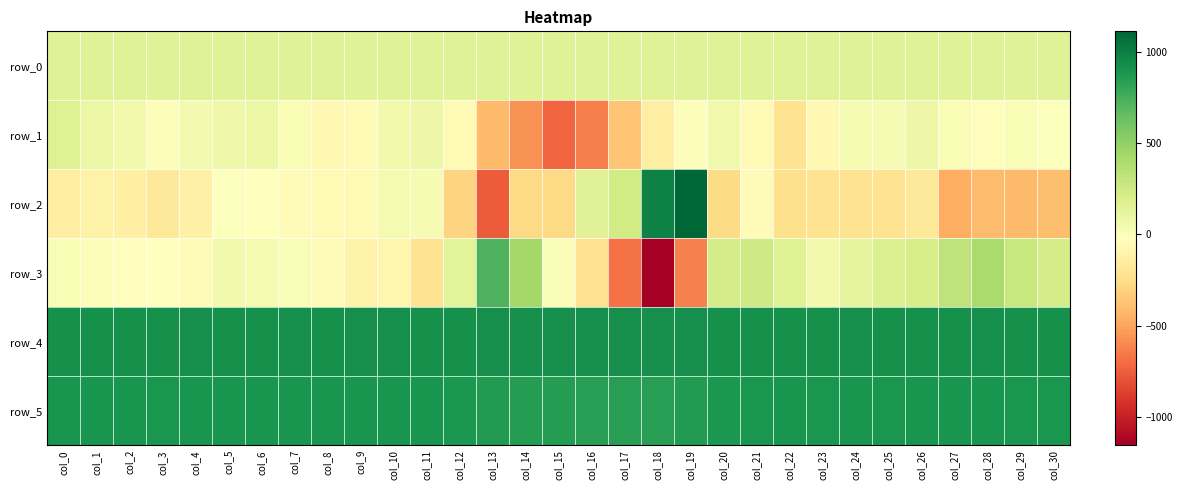

How many values in the row_3 series are below 39?

15